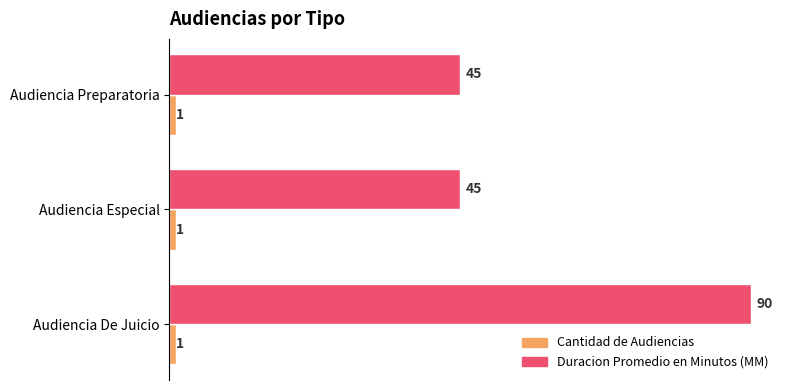

What is the greatest value displayed?

90